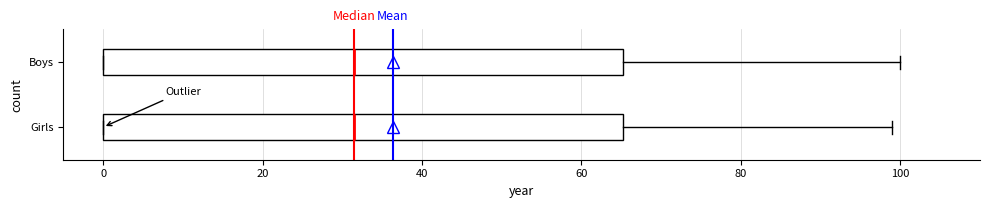

Where is the right edge of the box for Boys on the x-axis? The values are not printed on the chart, so give them approximately, as read against the axis.

66